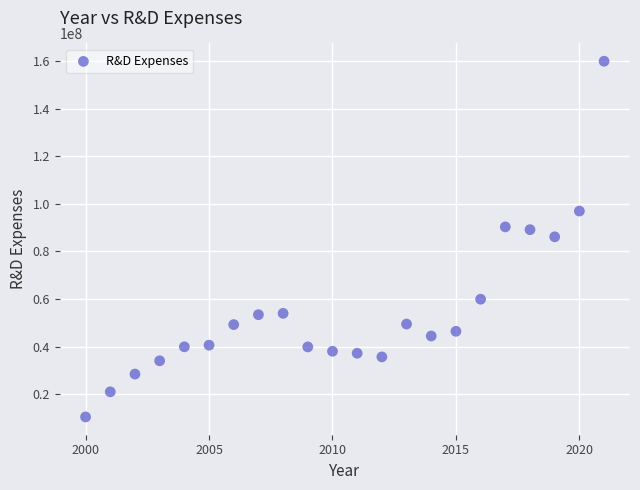

What is the range of Y values (max minus min)?

149535000